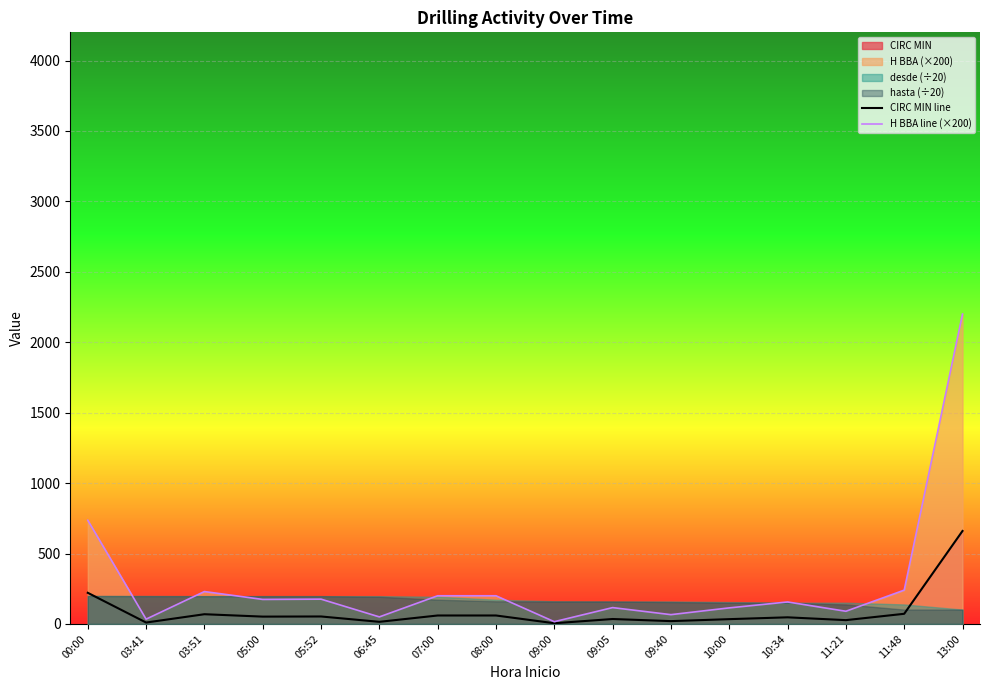

At which label is H BBA line (×200) closest to 1108?

00:00